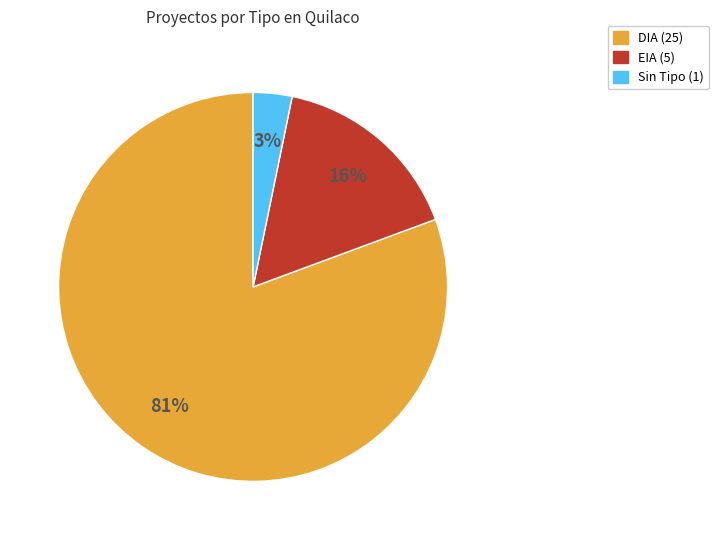

Count the number of slices in the pie.

3